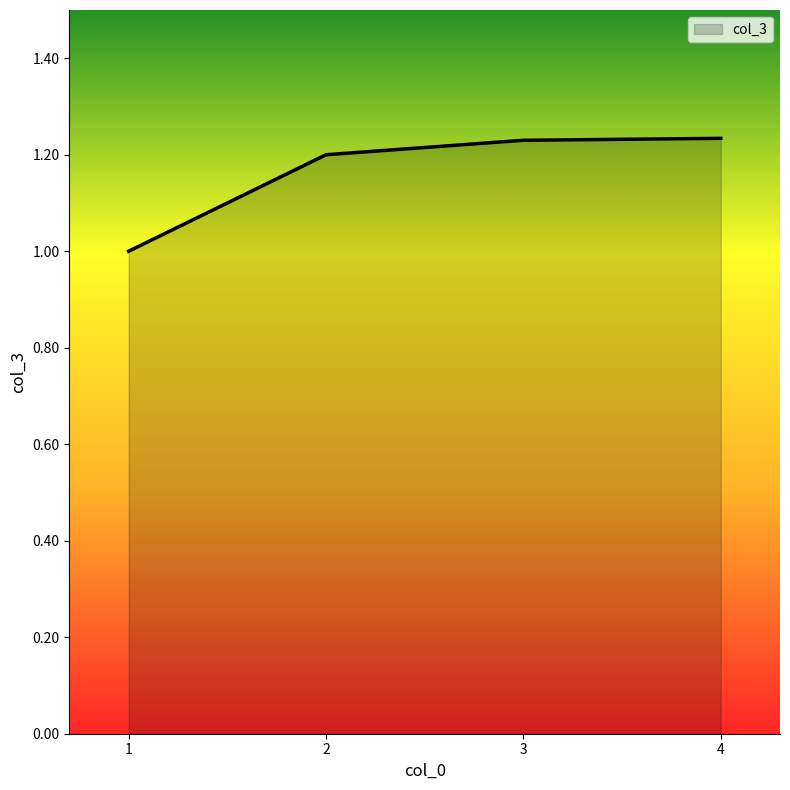

What is the smallest value displayed?

1.0